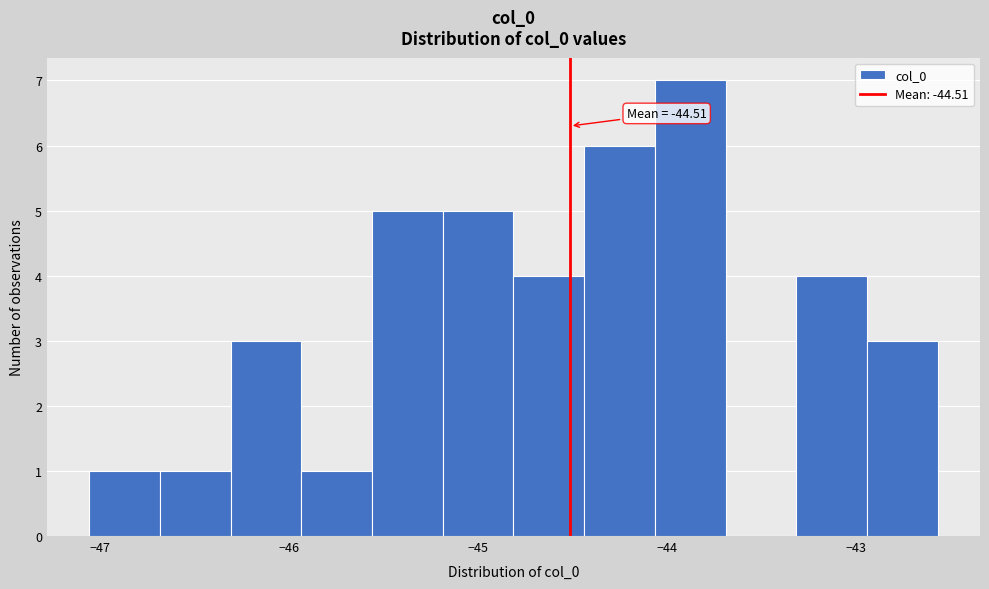

Around what value on the x-axis is the tallest bar? Give the approximate position of its centre, as read against the axis.

-43.9